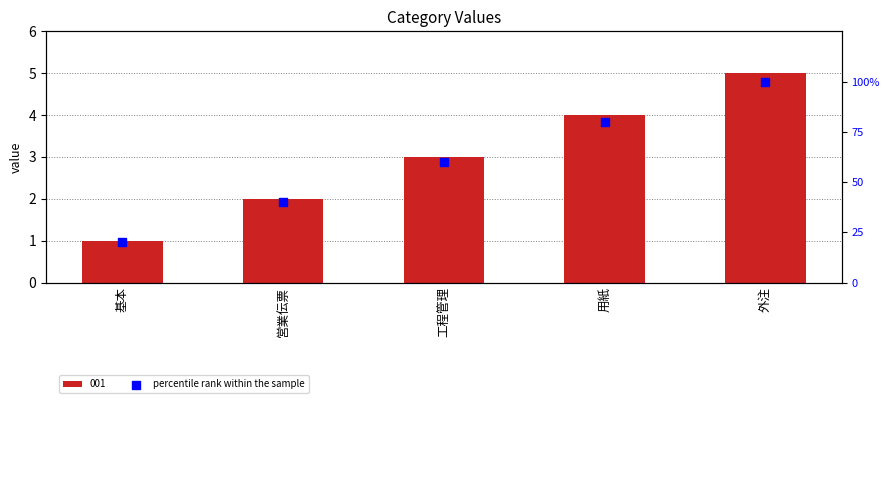

Which has a higher value, 工程管理 or 用紙?

用紙